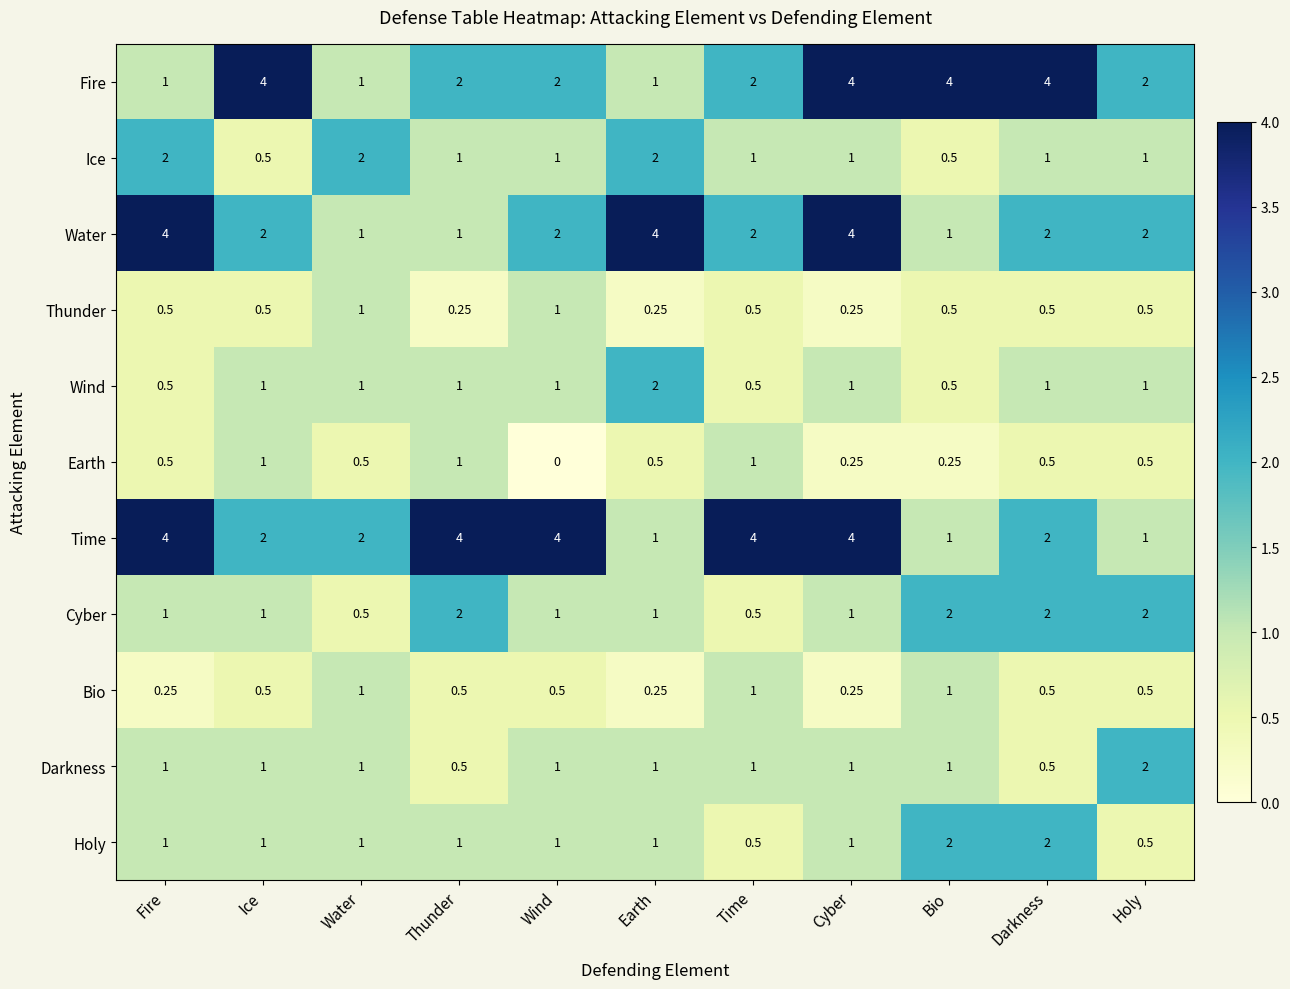

Which series has the largest total across all categories?

Time